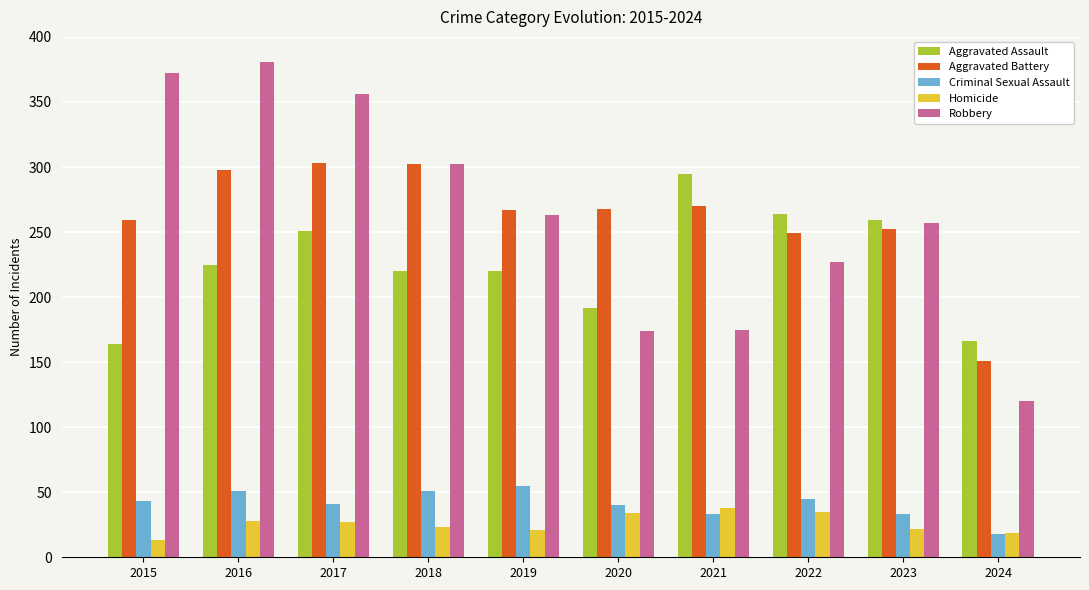

How many bars are there in each group?

5